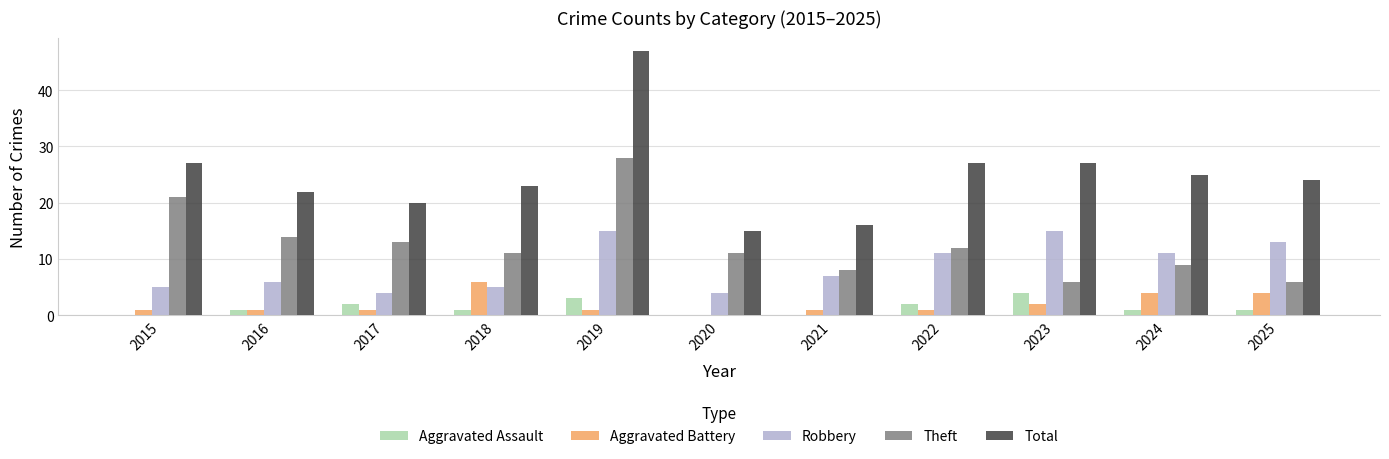

Reading right to left, what are all the values shown in this chart?

Aggravated Assault: 2025=1	2024=1	2023=4	2022=2	2021=0	2020=0	2019=3	2018=1	2017=2	2016=1	2015=0
Aggravated Battery: 2025=4	2024=4	2023=2	2022=1	2021=1	2020=0	2019=1	2018=6	2017=1	2016=1	2015=1
Robbery: 2025=13	2024=11	2023=15	2022=11	2021=7	2020=4	2019=15	2018=5	2017=4	2016=6	2015=5
Theft: 2025=6	2024=9	2023=6	2022=12	2021=8	2020=11	2019=28	2018=11	2017=13	2016=14	2015=21
Total: 2025=24	2024=25	2023=27	2022=27	2021=16	2020=15	2019=47	2018=23	2017=20	2016=22	2015=27